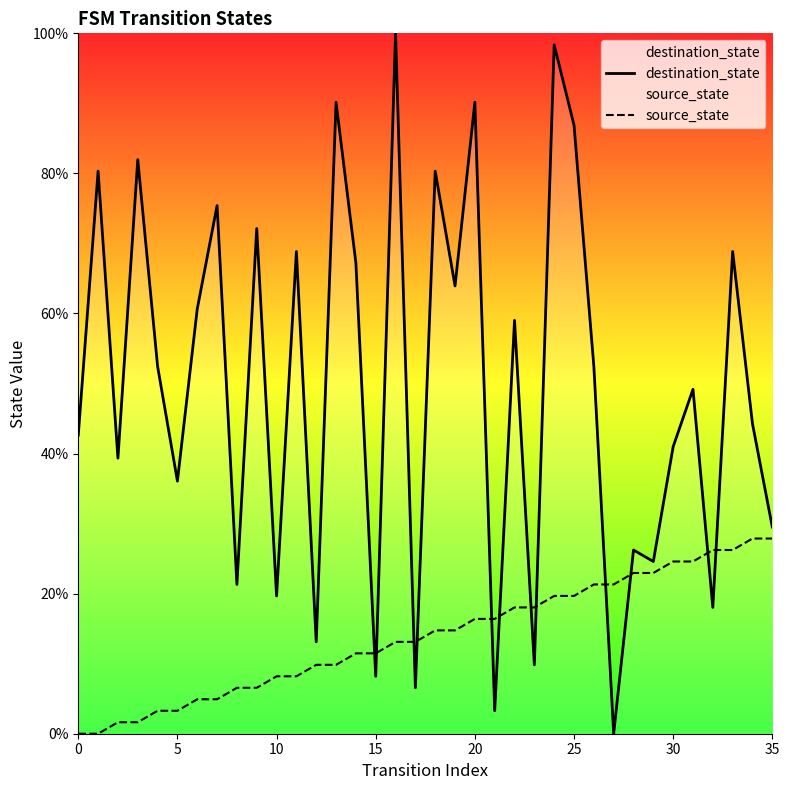

What value does the source_state series have at 11?

8.2